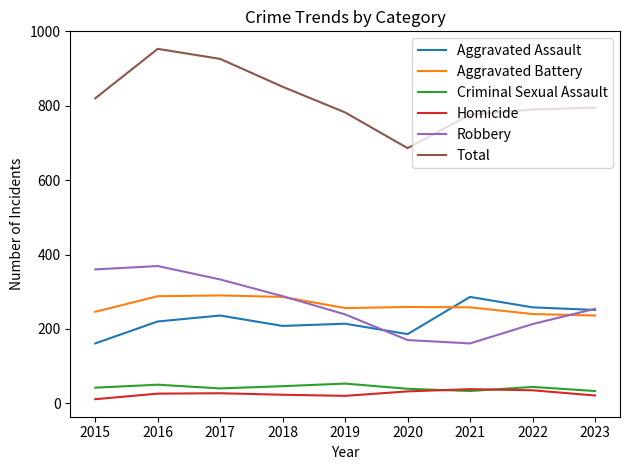

True or false: Homicide has a value of 35 at 2022.

True